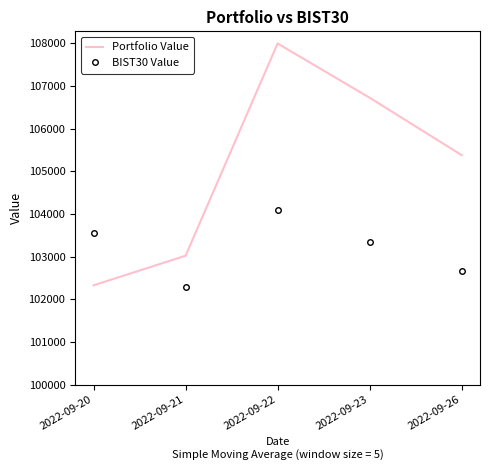

What is the spread (max minus min) of values at 2022-09-20?

1230.4